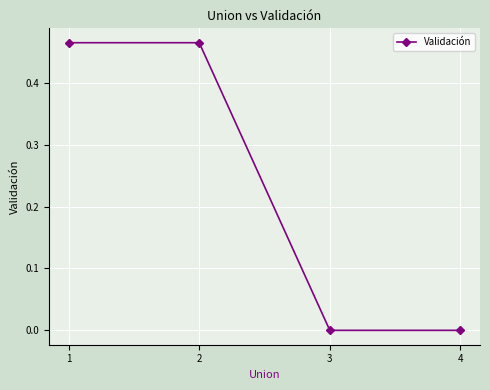

Which has a higher value, 1 or 4?

1